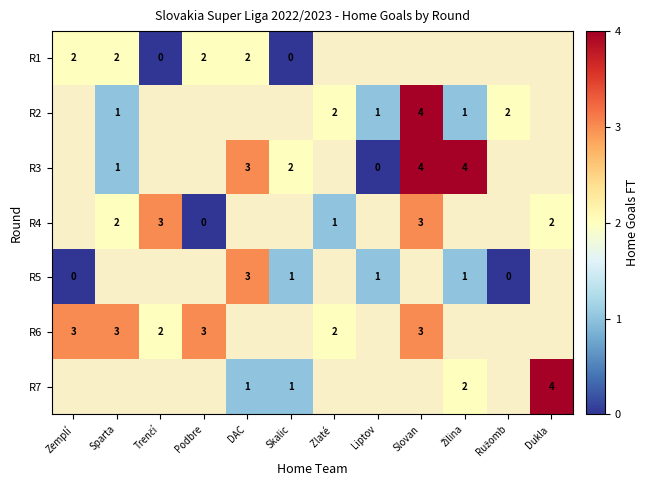

The R4 series shows 1 at Dukla . True or false?

False